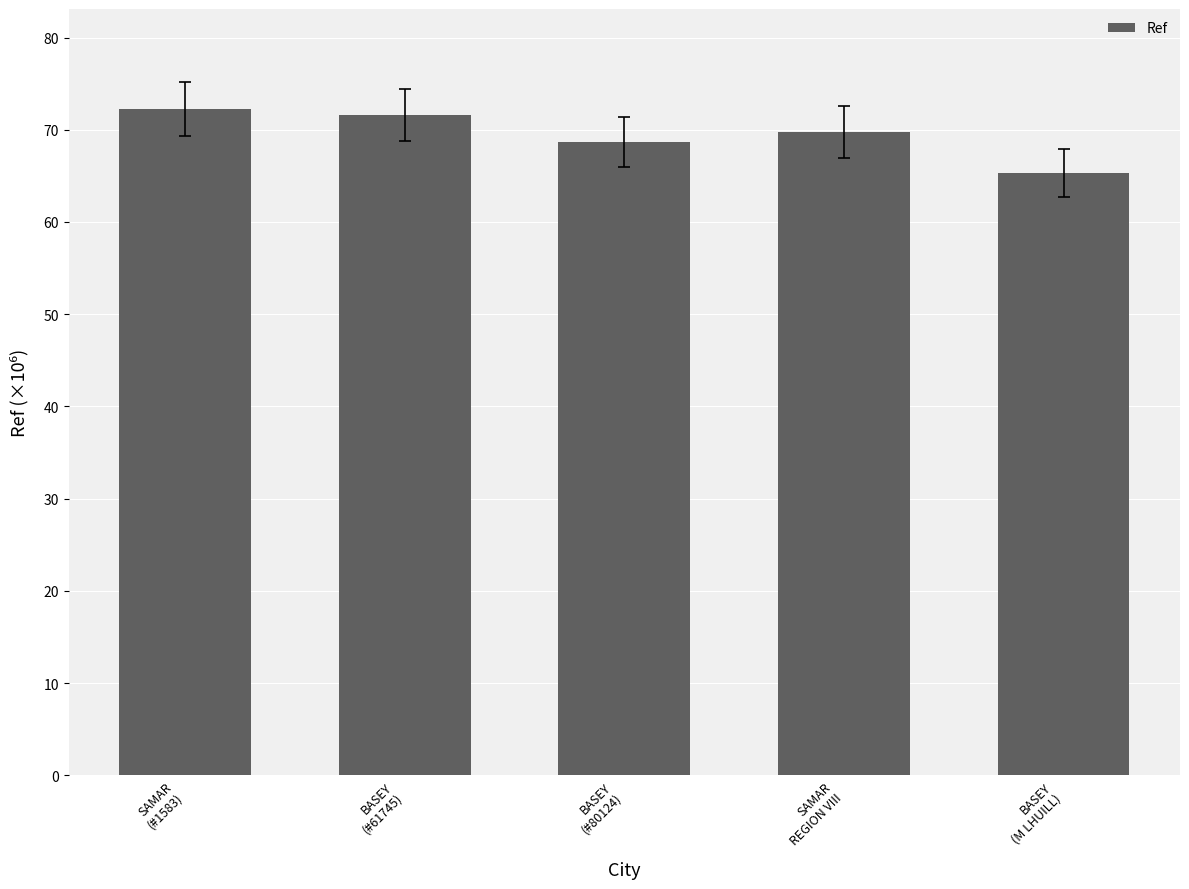

What is the minimum value shown in the chart?

65.3